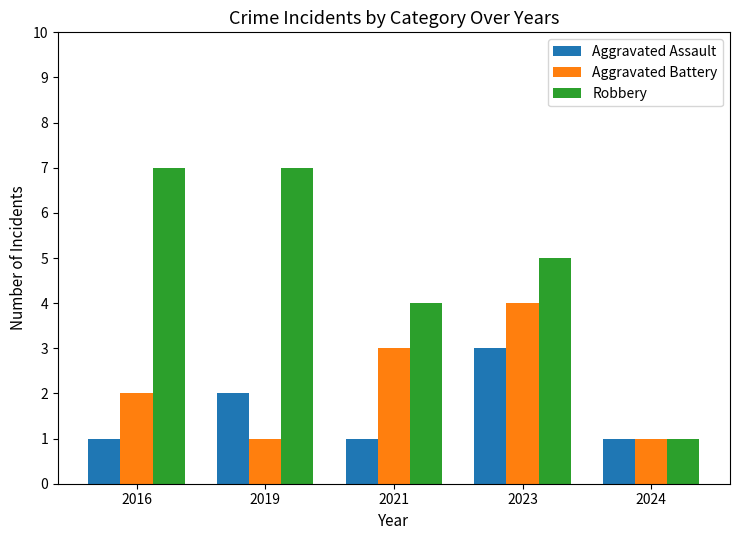

At which category is the sum across all series the highest?

2023